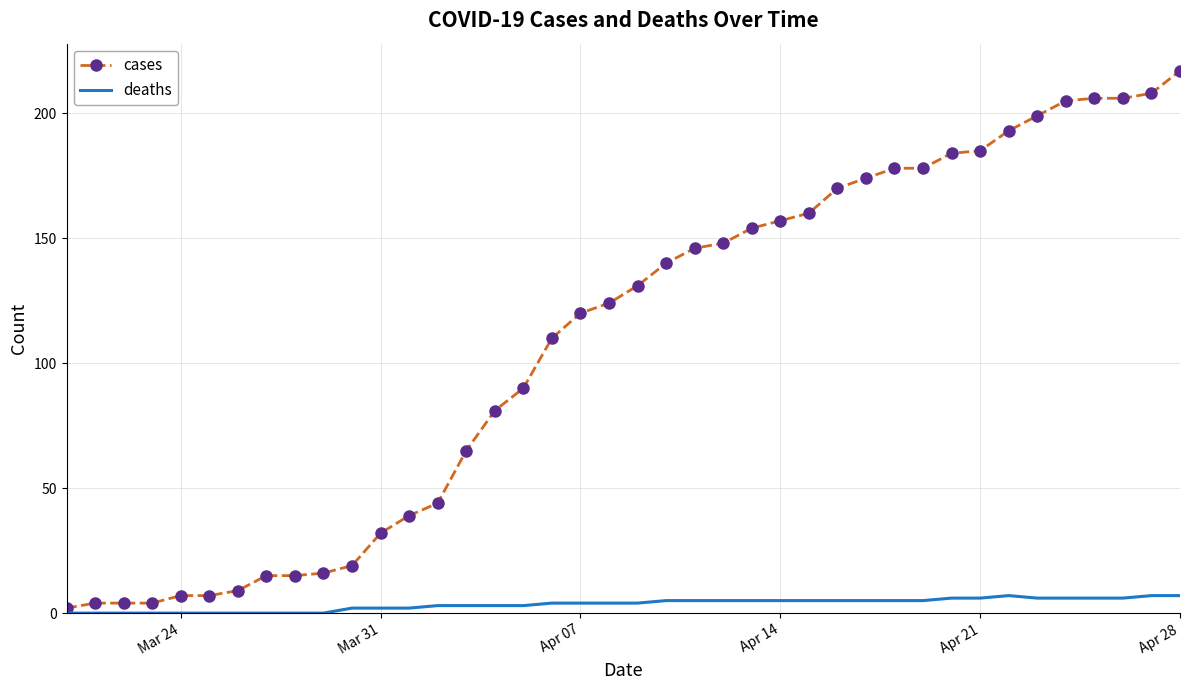

What is the maximum value for cases?

217